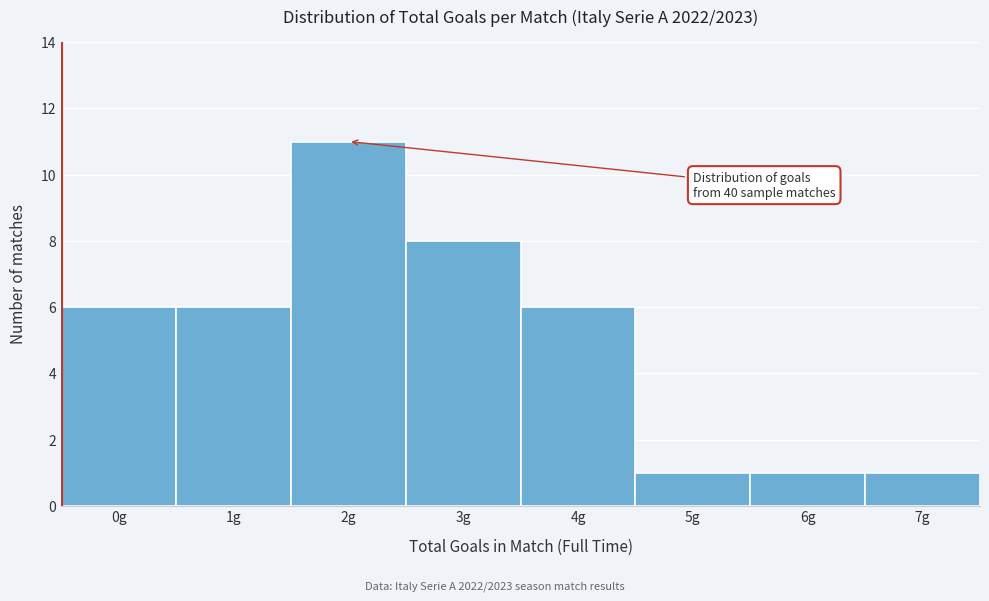

Reading right to left, extract all data points from this chart.

7g=1	6g=1	5g=1	4g=6	3g=8	2g=11	1g=6	0g=6